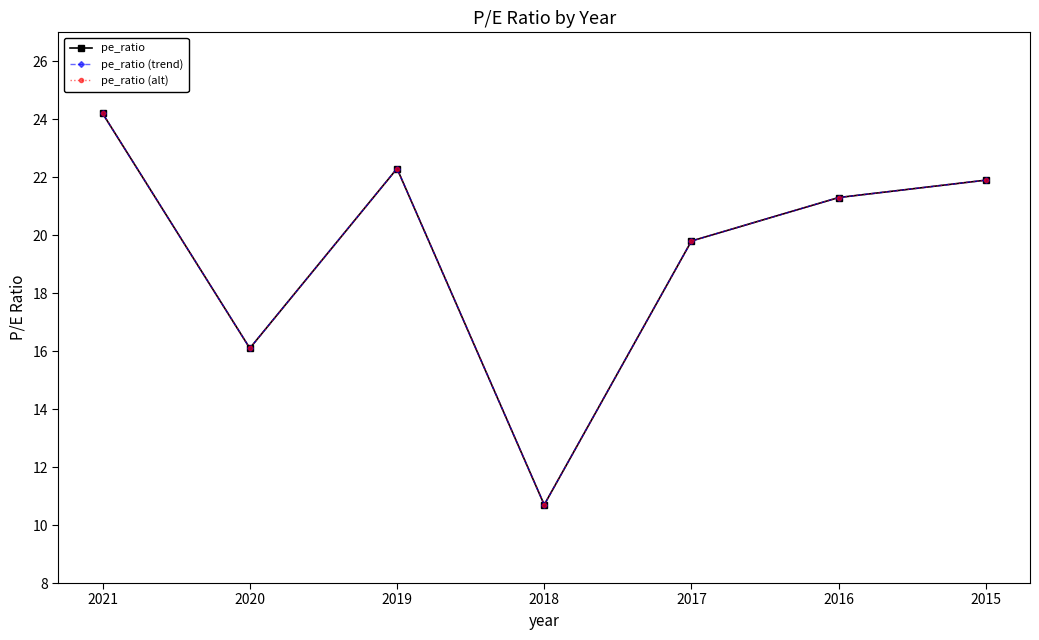

At which label does pe_ratio (trend) reach its peak?

2021